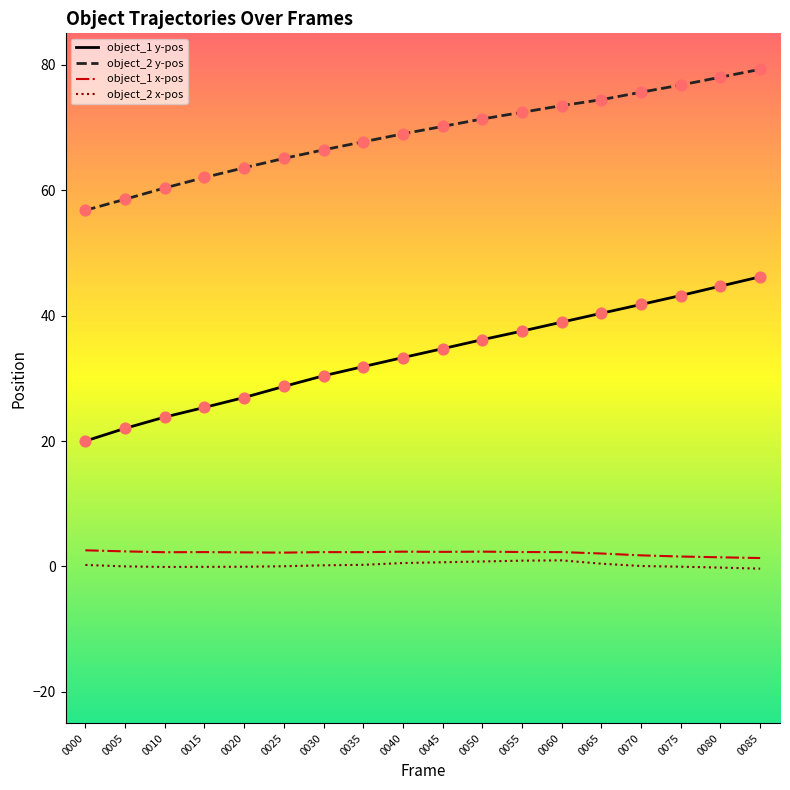

Is the value of object_2 x-pos at 0005 greater than the value of object_1 x-pos at 0055?

No